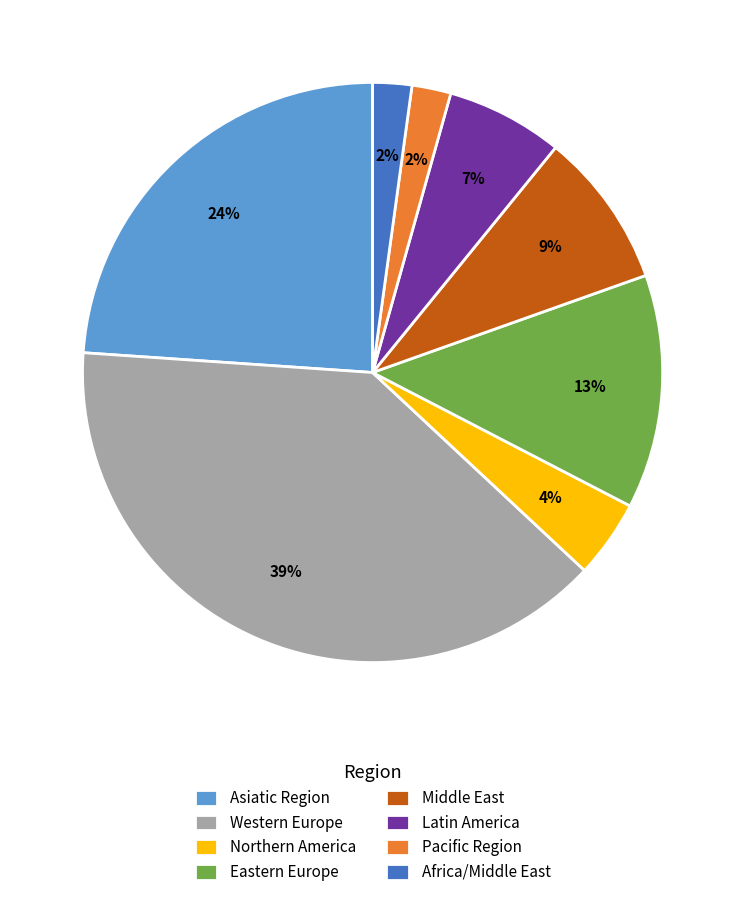

Does Northern America represent more than half of the total?

No